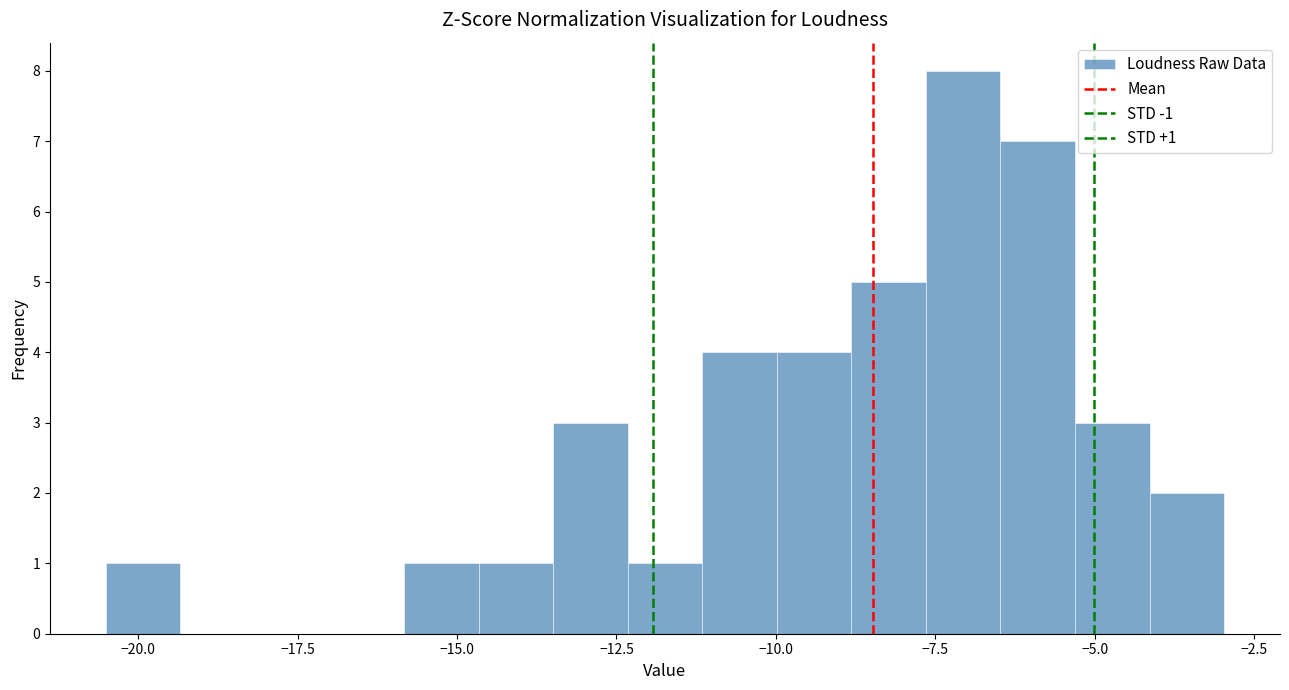

Around what value on the x-axis is the tallest bar? Give the approximate position of its centre, as read against the axis.

-7.0